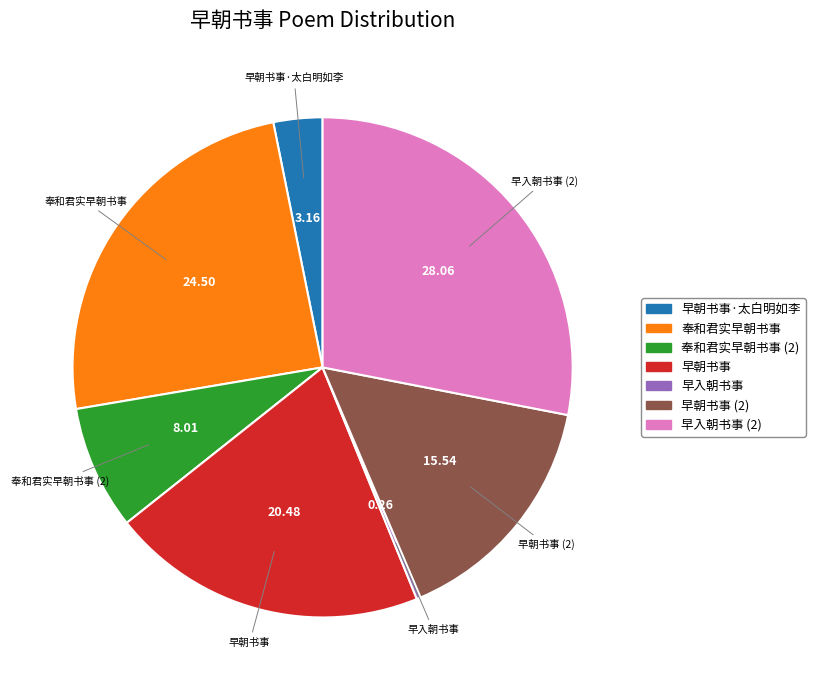

Is there any slice that represents more than half of the pie?

No